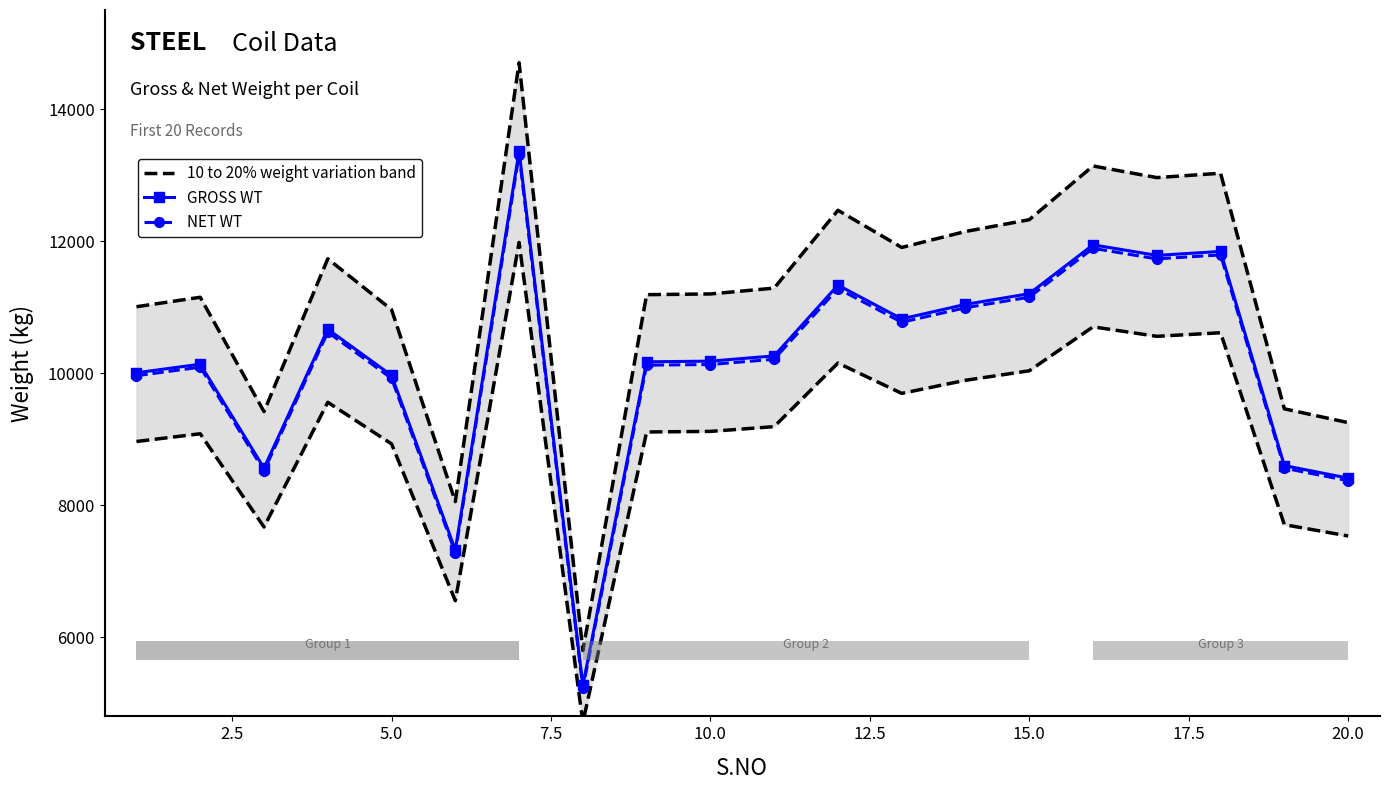

What is the greatest value displayed?

14701.5